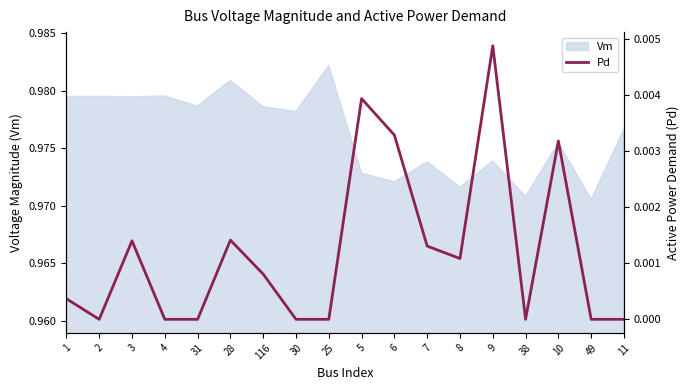

How many data points are above 0?

10